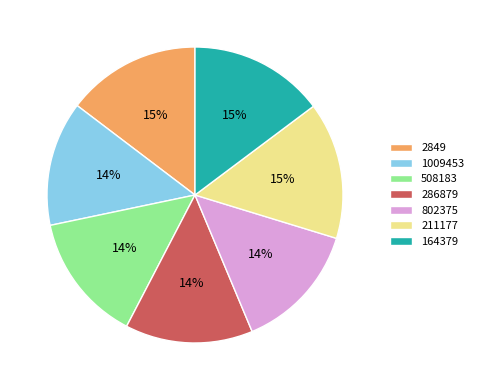

Count the number of slices in the pie.

7